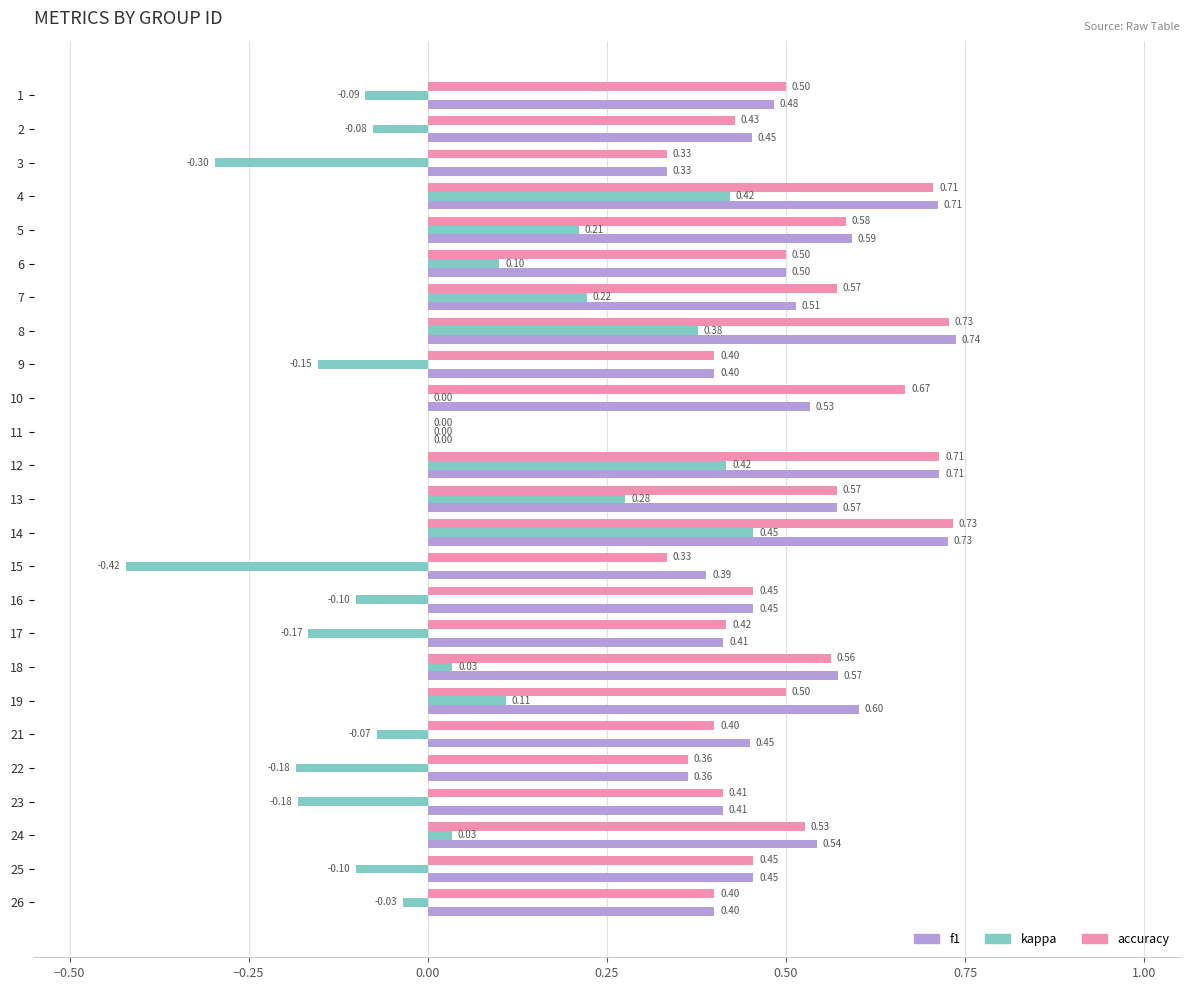

What is the sum of all f1 values?

12.3